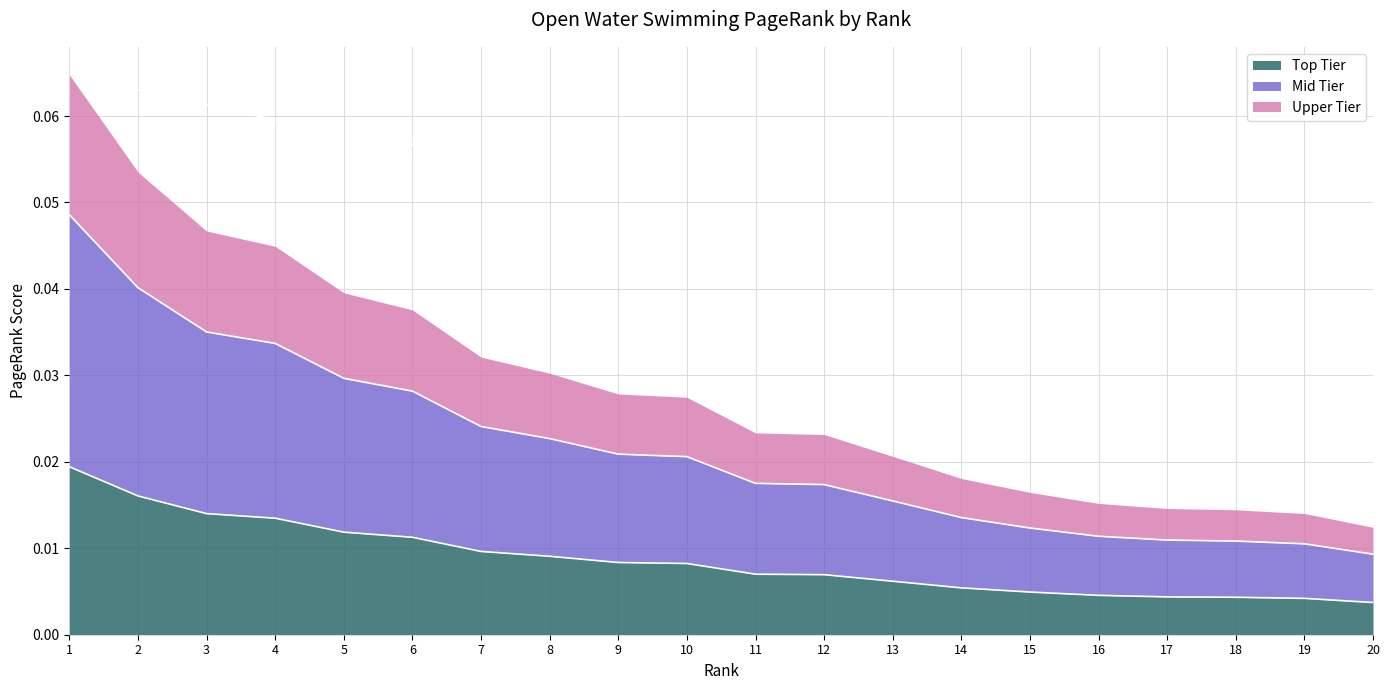

At which category does the chart reach its peak across all series?

1